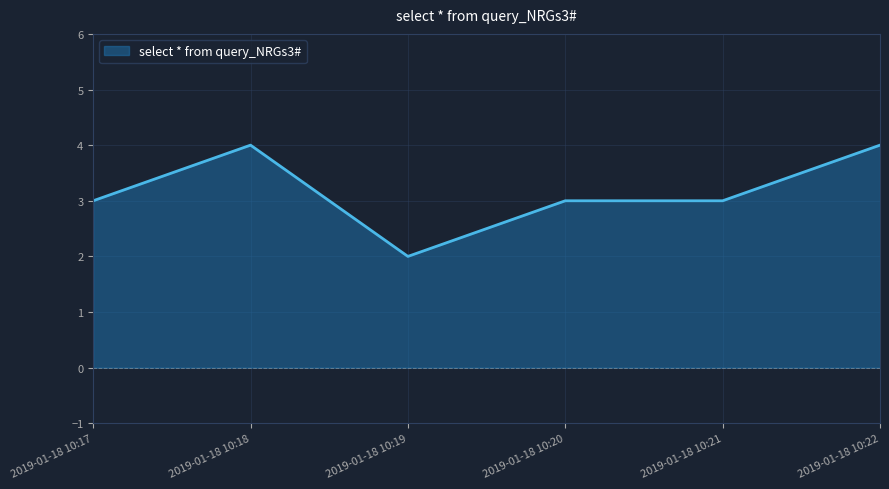

What is the change in value from 2019-01-18 10:18 to 2019-01-18 10:19?

-2